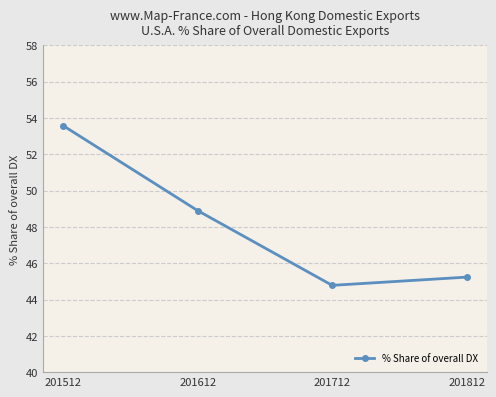

List the labels in order of value, largest first.

201512, 201612, 201812, 201712